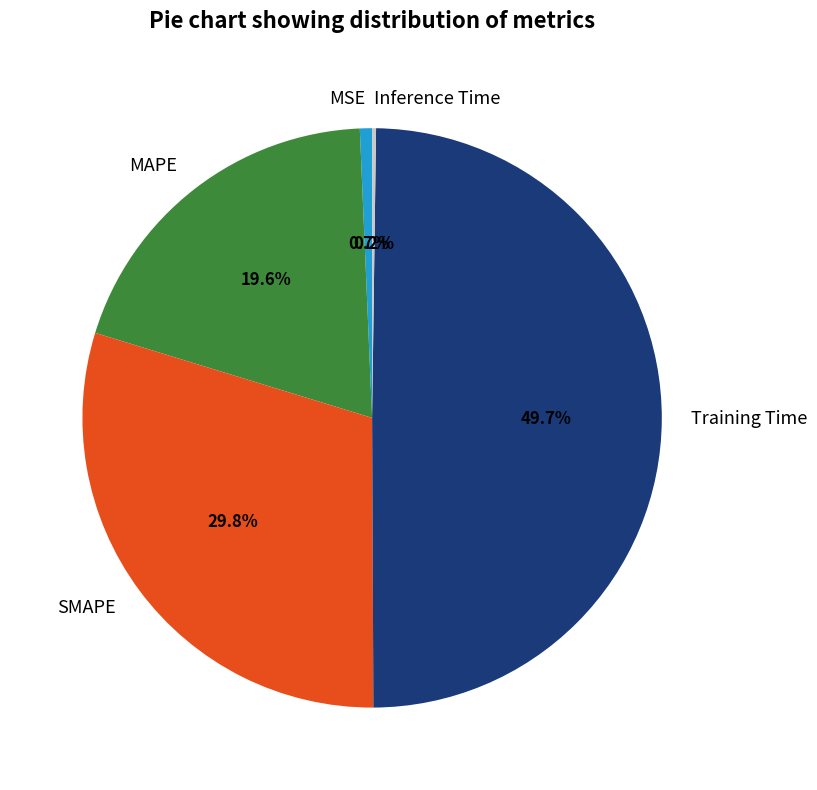

Does SMAPE account for over 50% of the chart?

No